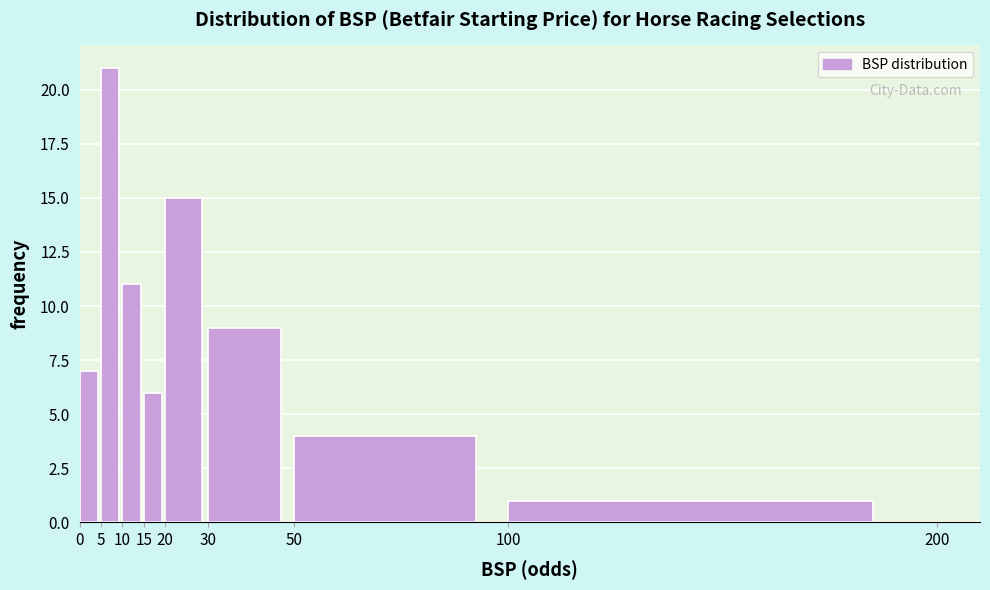

Which range on the x-axis has the tallest bar?

5 to 10